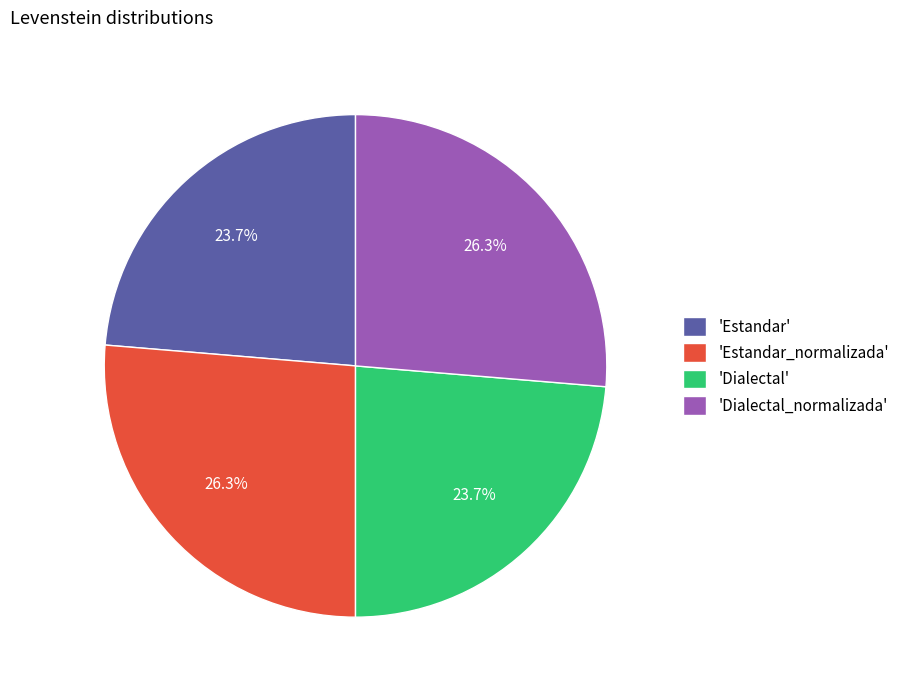

To the nearest percent, what is the difference between the largest and smallest slice percentages?

3%